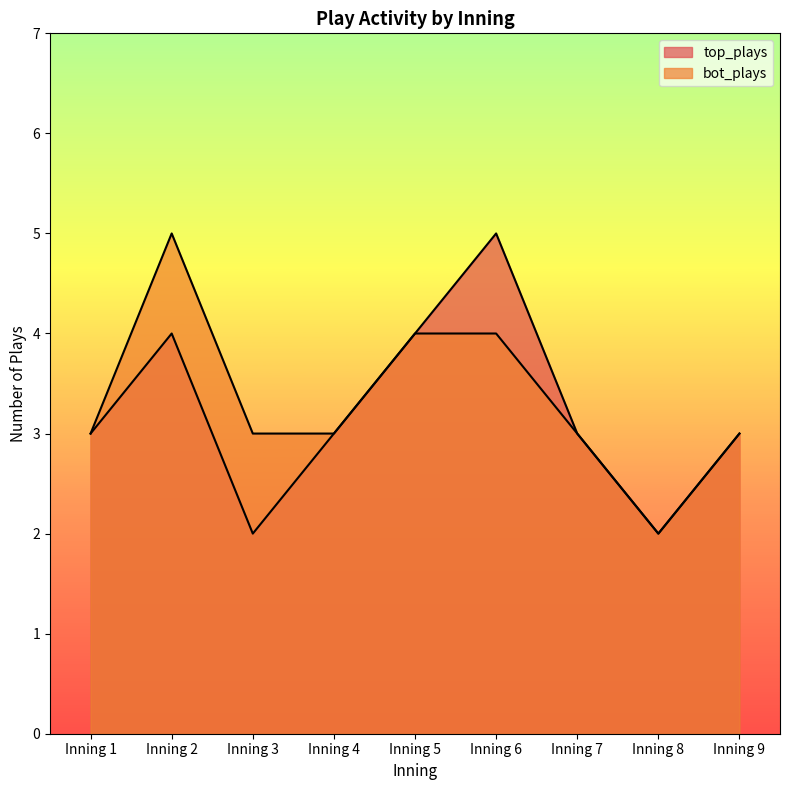

Between Inning 9 and Inning 8, which is larger?

Inning 9